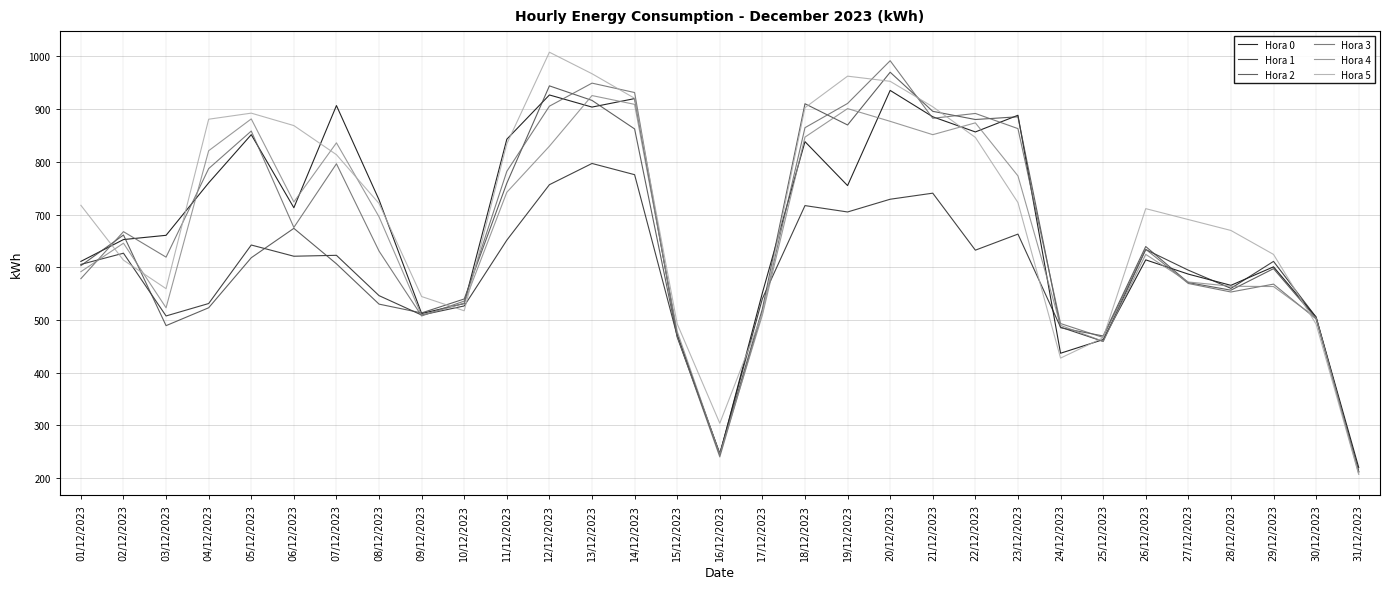

What is the highest value of the Hora 5 series?

1008.0